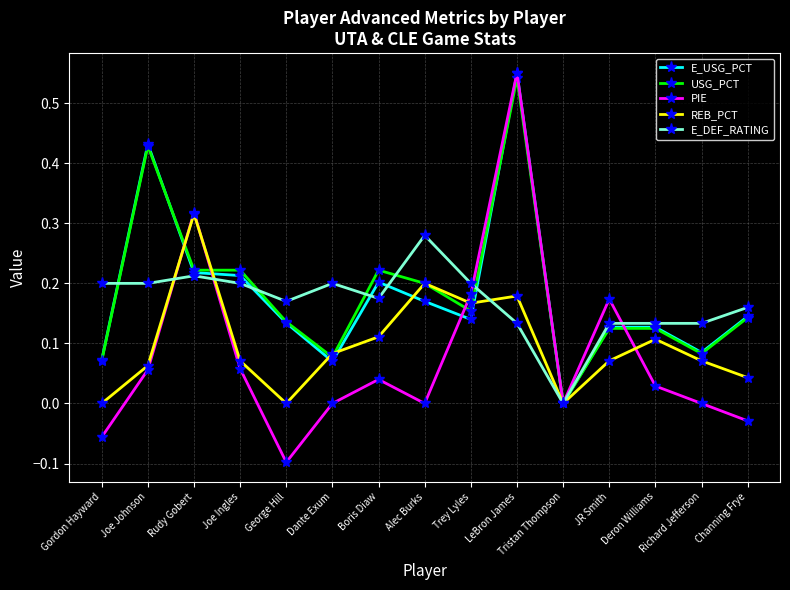

Is the value of USG_PCT at LeBron James greater than the value of E_DEF_RATING at Channing Frye?

Yes